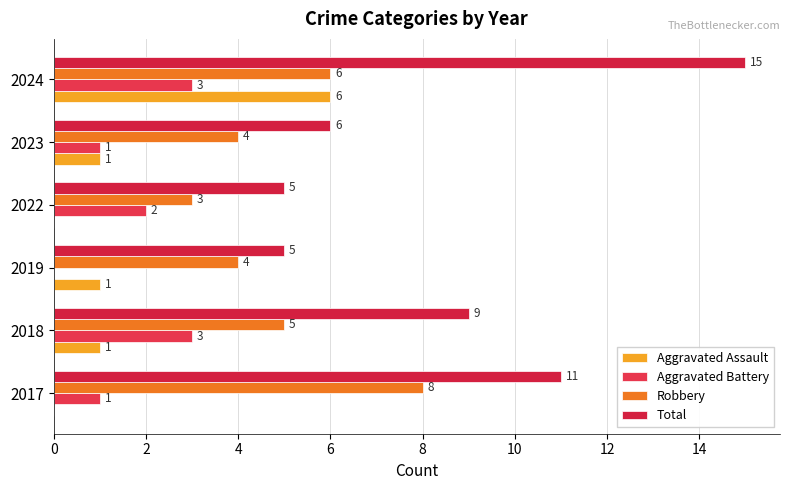

What is the value of the Total bar at the 2nd from the left?

9